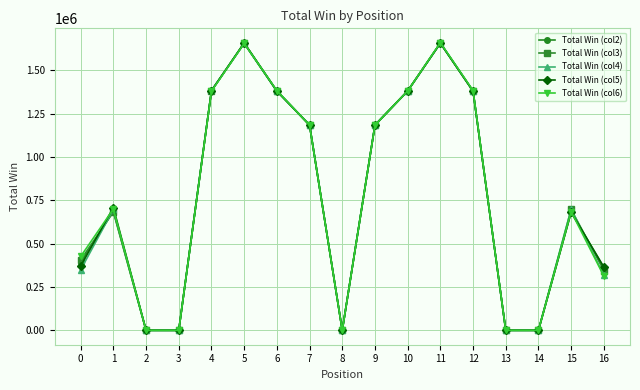

What is the total value across all series at 5?

8279879.5